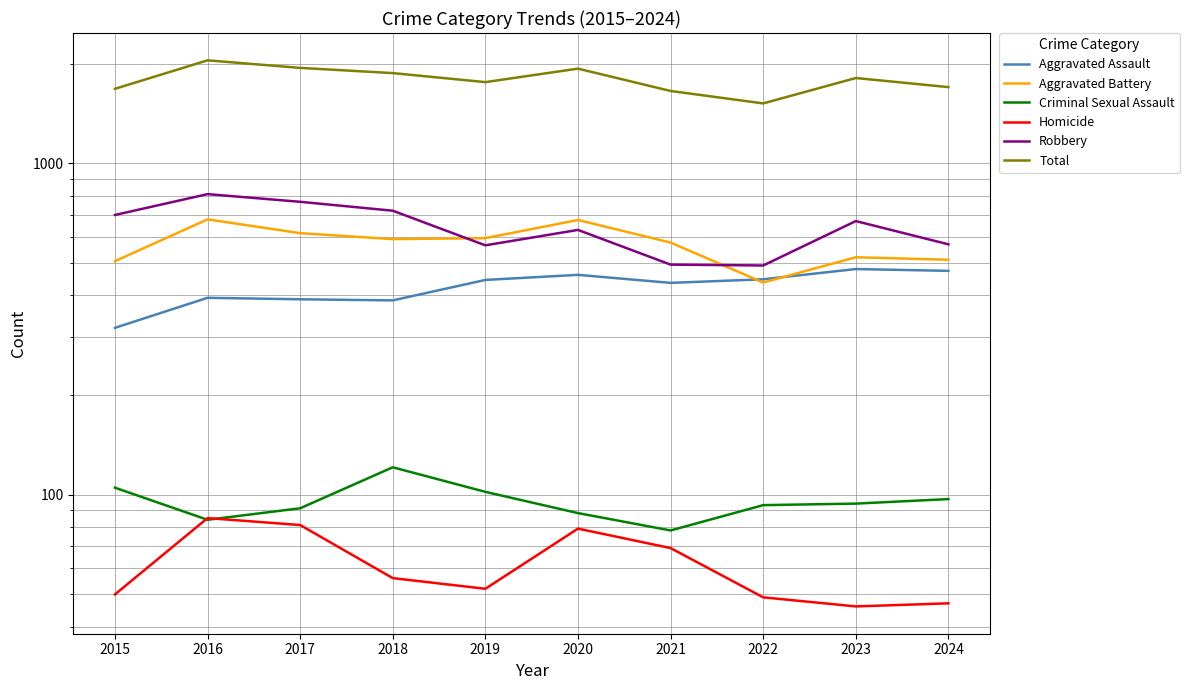

Reading left to right, extract all data points from this chart.

Aggravated Assault: 2015=319	2016=393	2017=389	2018=386	2019=445	2020=461	2021=436	2022=447	2023=480	2024=474
Aggravated Battery: 2015=507	2016=678	2017=616	2018=591	2019=595	2020=675	2021=577	2022=437	2023=521	2024=512
Criminal Sexual Assault: 2015=105	2016=84	2017=91	2018=121	2019=102	2020=88	2021=78	2022=93	2023=94	2024=97
Homicide: 2015=50	2016=85	2017=81	2018=56	2019=52	2020=79	2021=69	2022=49	2023=46	2024=47
Robbery: 2015=699	2016=808	2017=766	2018=720	2019=566	2020=630	2021=495	2022=492	2023=670	2024=570
Total: 2015=1680	2016=2048	2017=1943	2018=1874	2019=1760	2020=1933	2021=1655	2022=1518	2023=1811	2024=1700